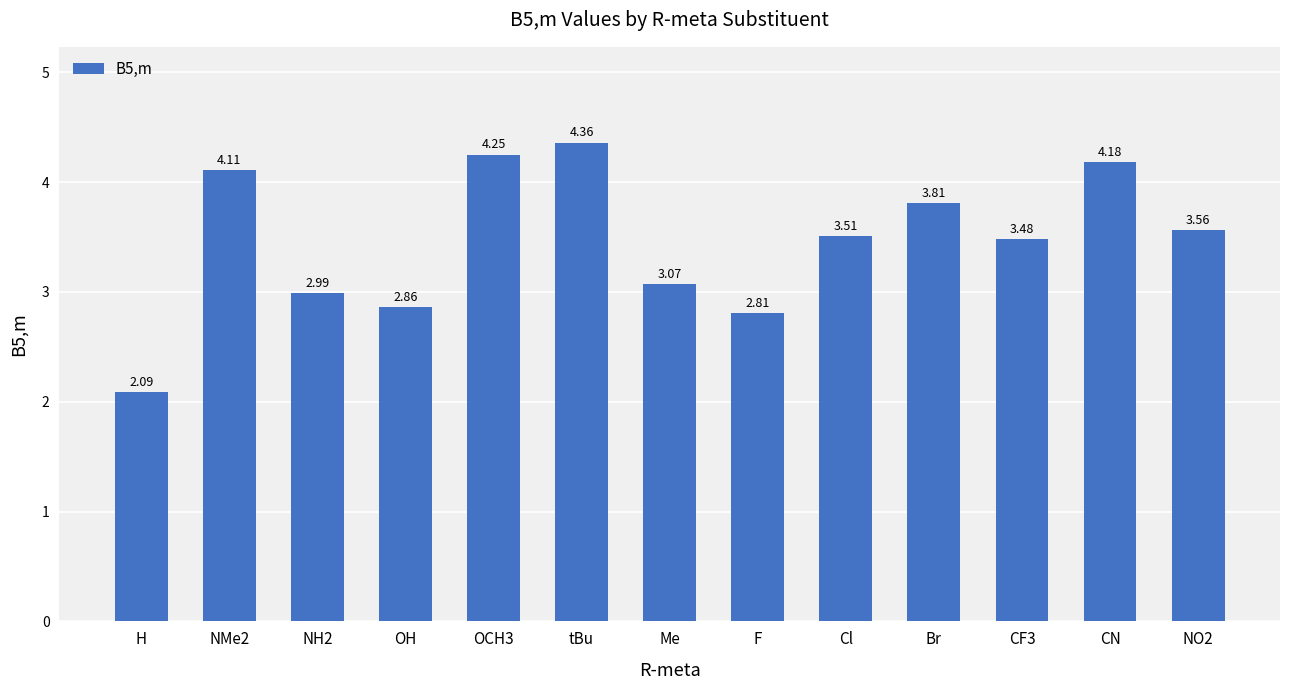

List the labels in order of value, smallest first.

H, F, OH, NH2, Me, CF3, Cl, NO2, Br, NMe2, CN, OCH3, tBu